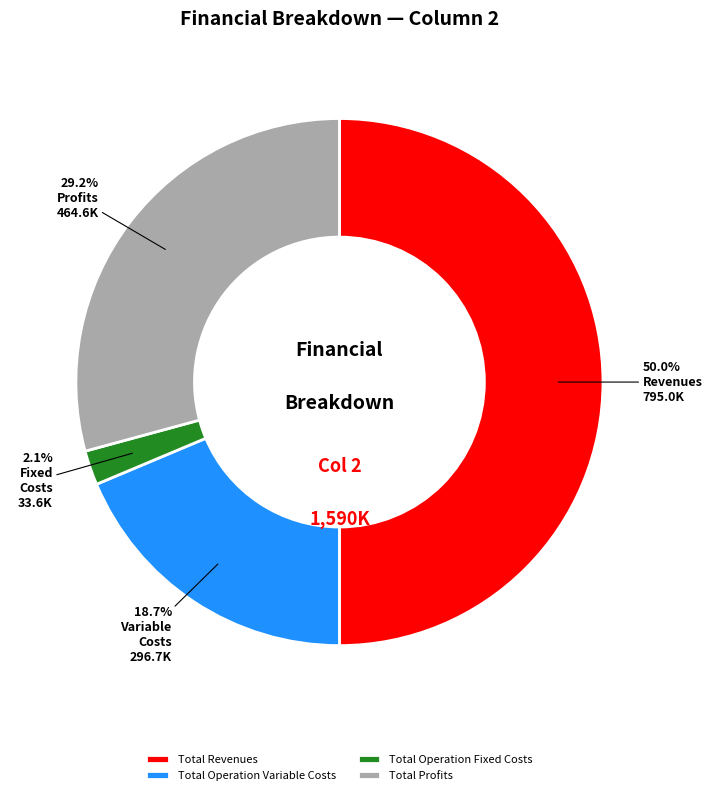

Between Total Profits and Total Revenues, which is larger?

Total Revenues